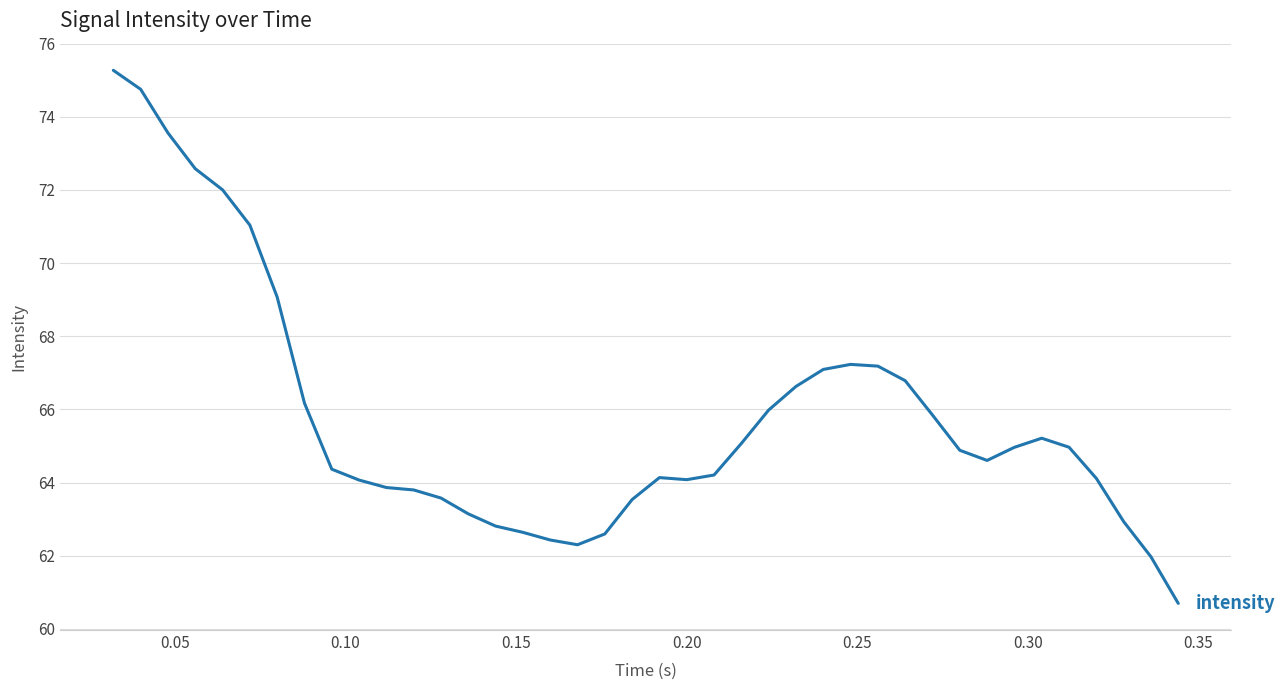

What is the smallest value displayed?

60.7